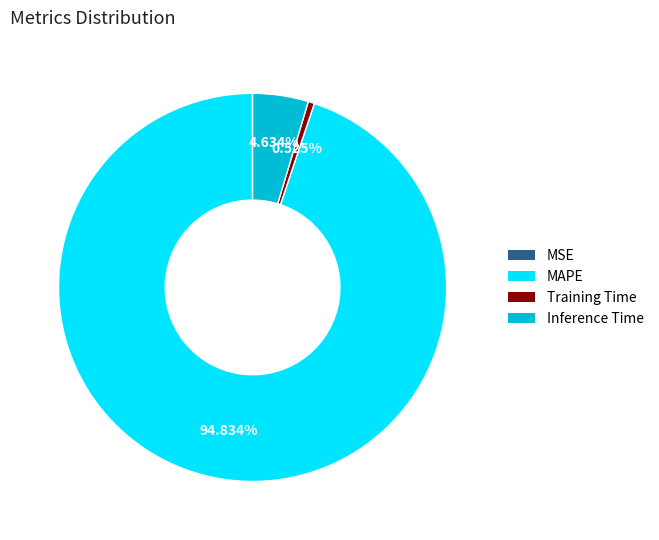

Which category has the biggest portion of the pie?

MAPE